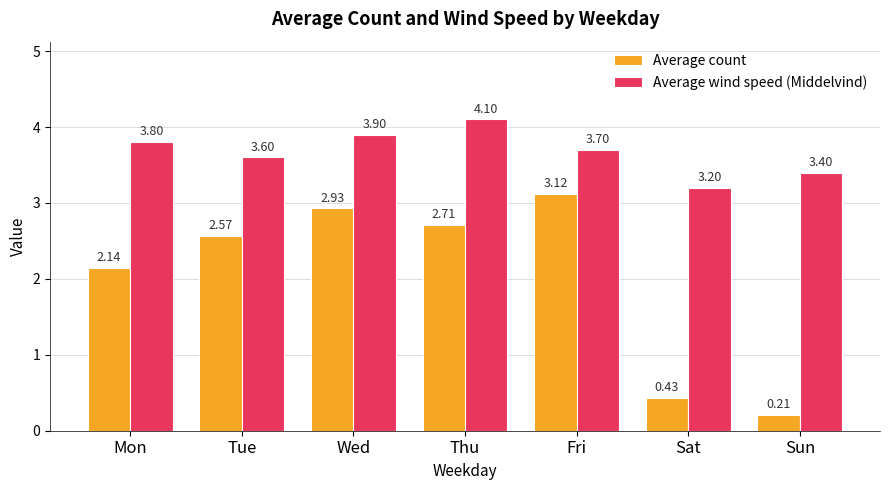

Which series has the widest spread of values?

Average count